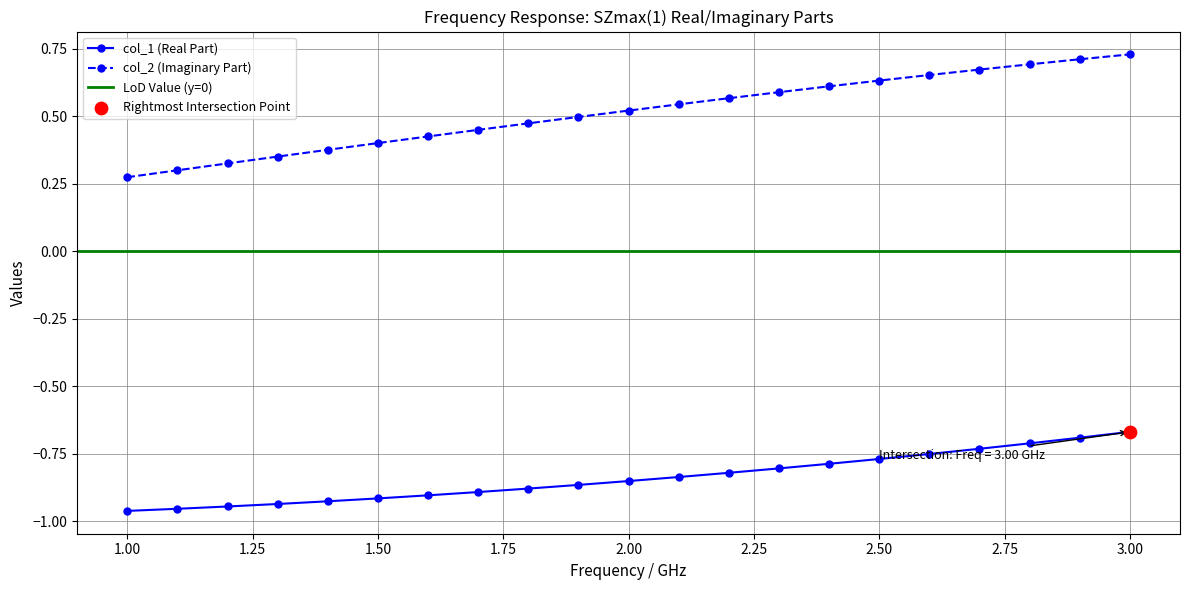

True or false: col_1 (Real Part) and col_2 (Imaginary Part) cross at least once.

False